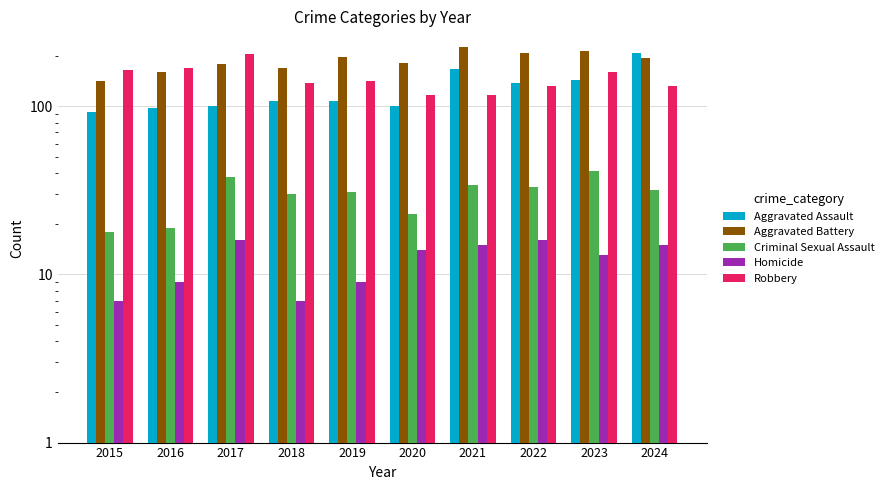

What is the difference between the second highest and second lowest values in the Aggravated Assault series?

68